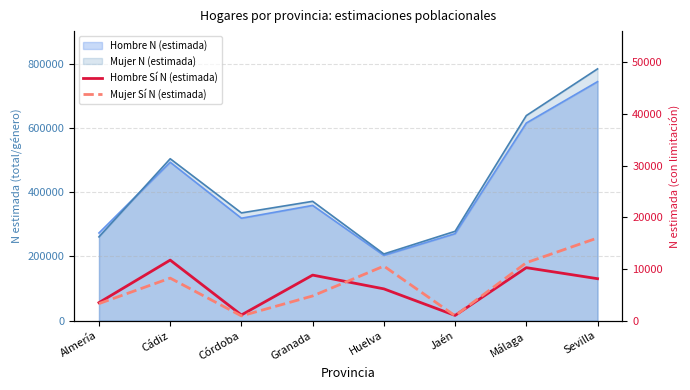

What is the label of the 8th point from the right?

Almería